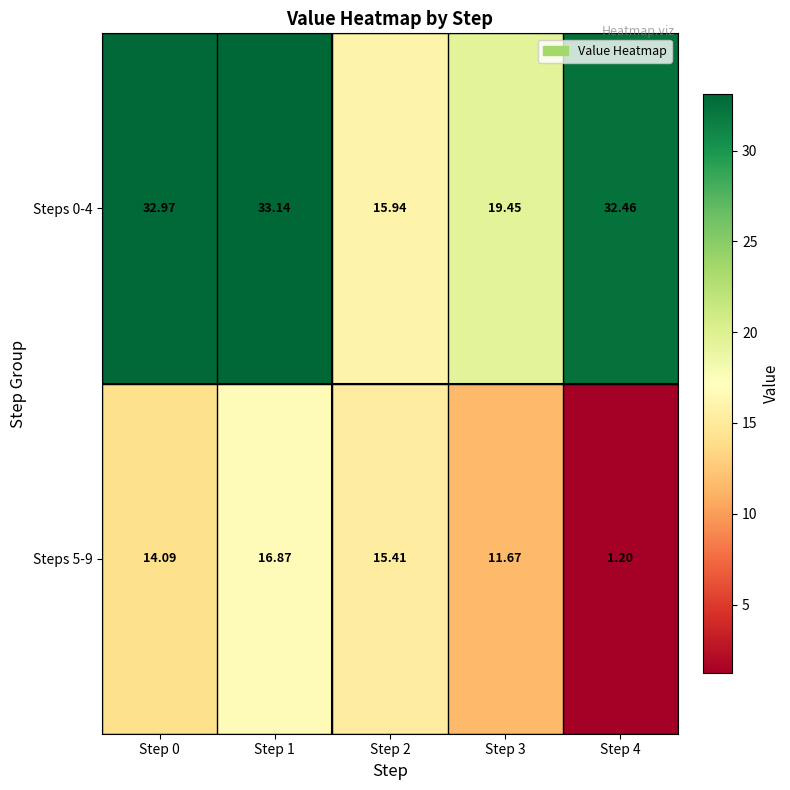

How many values in the Steps 0-4 series are below 32?

2